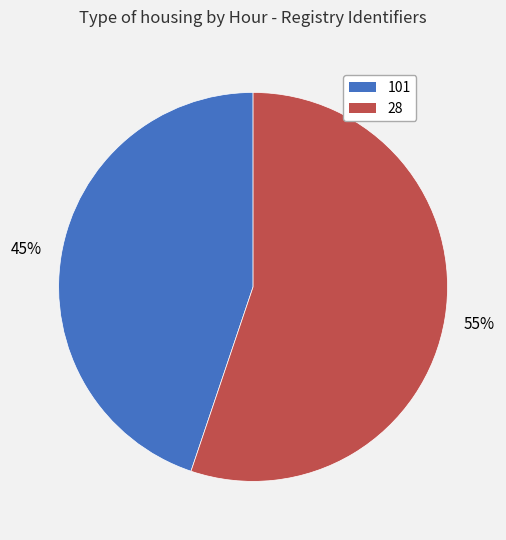

Do 28 and 101 together represent more than half of the pie?

Yes